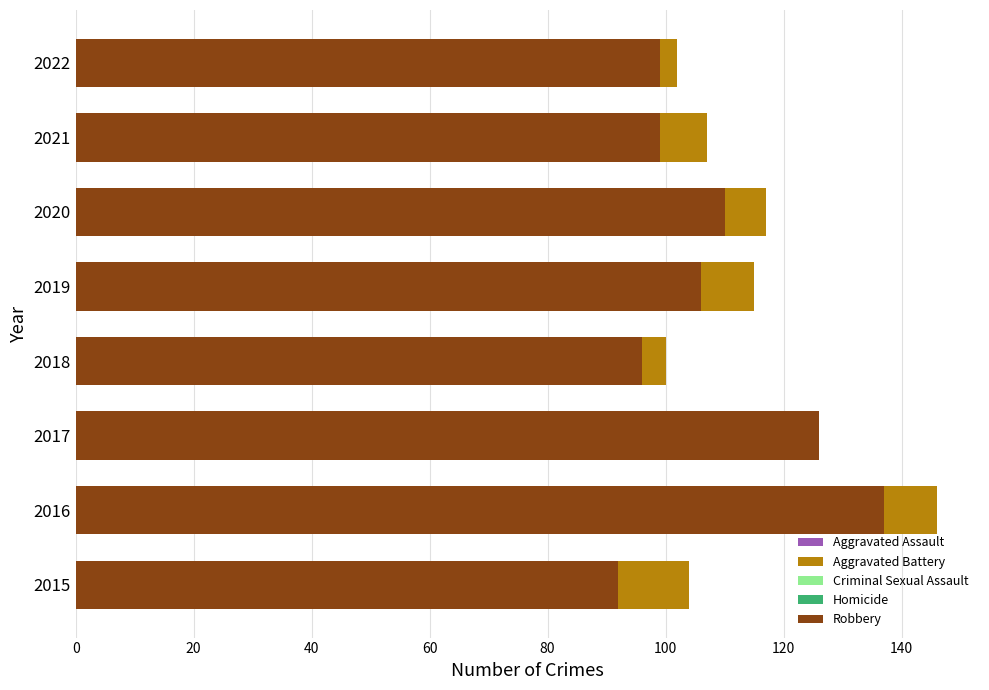

Reading left to right, what are all the values shown in this chart?

Aggravated Assault: 0=39	20=74	40=80	60=78	80=74	100=69	120=99	140=67
Aggravated Battery: 0=104	20=146	40=124	60=100	80=115	100=117	120=107	140=102
Criminal Sexual Assault: 0=13	20=13	40=18	60=19	80=14	100=17	120=12	140=17
Homicide: 0=6	20=8	40=10	60=8	80=3	100=4	120=13	140=4
Robbery: 0=92	20=137	40=126	60=96	80=106	100=110	120=99	140=99